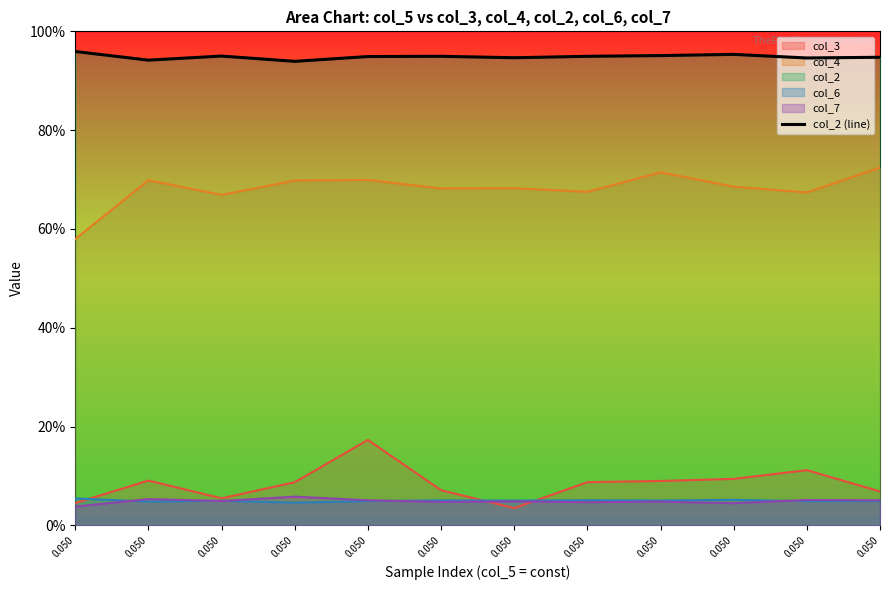

Reading right to left, extract all data points from this chart.

0.050=0.9	0.050=0.9	0.050=1.0	0.050=1.0	0.050=0.9	0.050=0.9	0.050=0.9	0.050=0.9	0.050=0.9	0.050=0.9	0.050=0.9	0.050=1.0